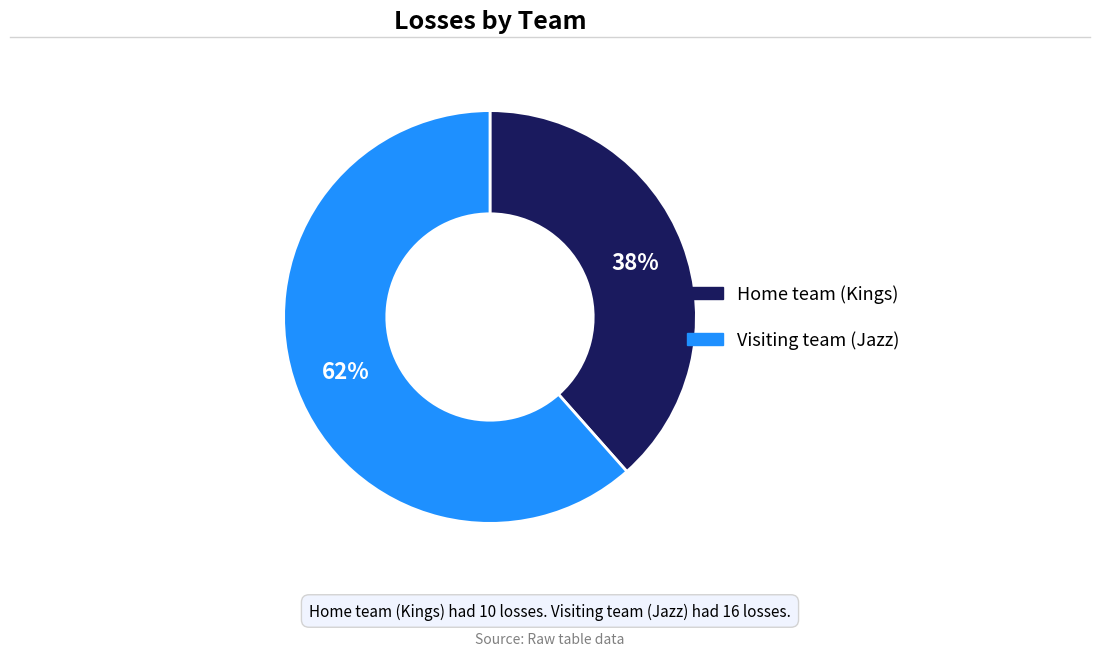

Is Home team (Kings) the majority of the pie?

No